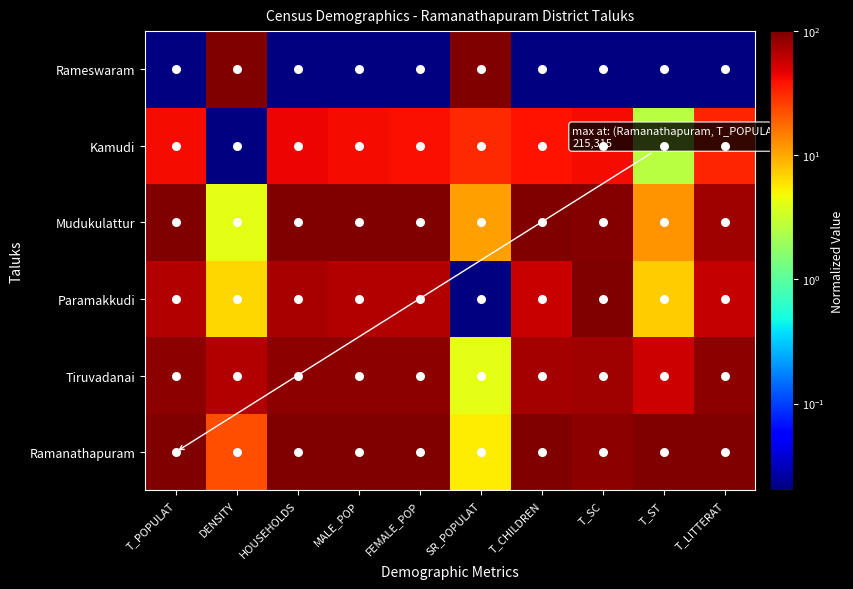

At how many categories does at least one series exceed 91?

10